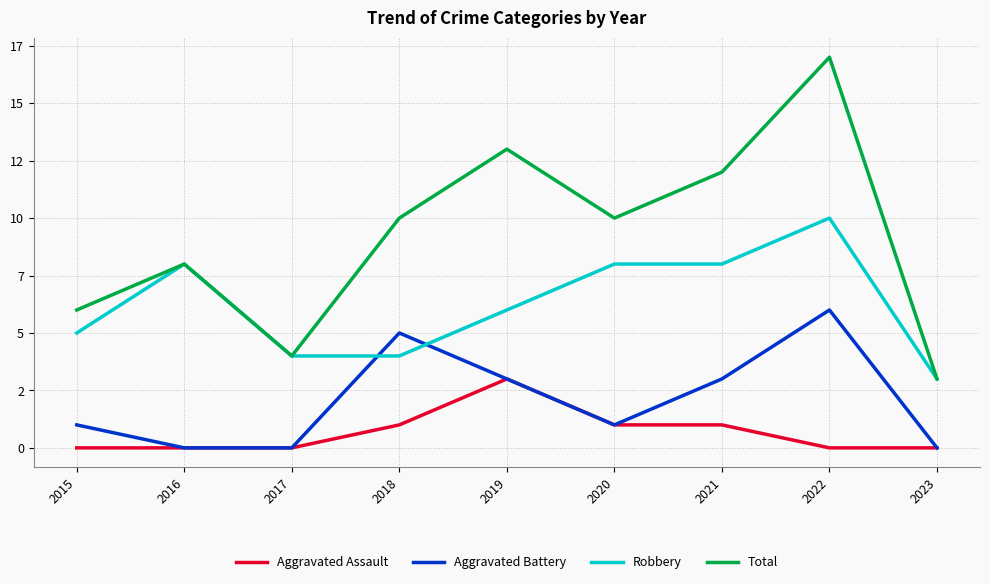

What is the sum of the Aggravated Assault values at 2022 and 2020?

1